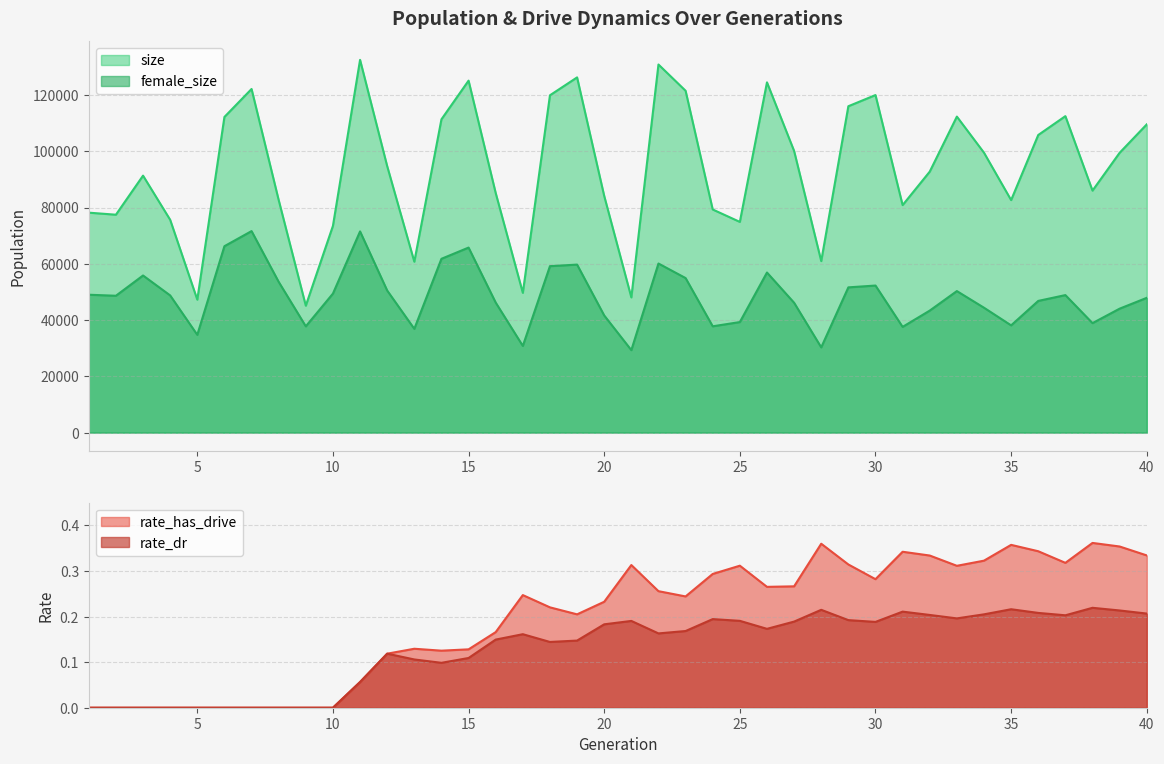

Where is size nearest to the value 88790?

3